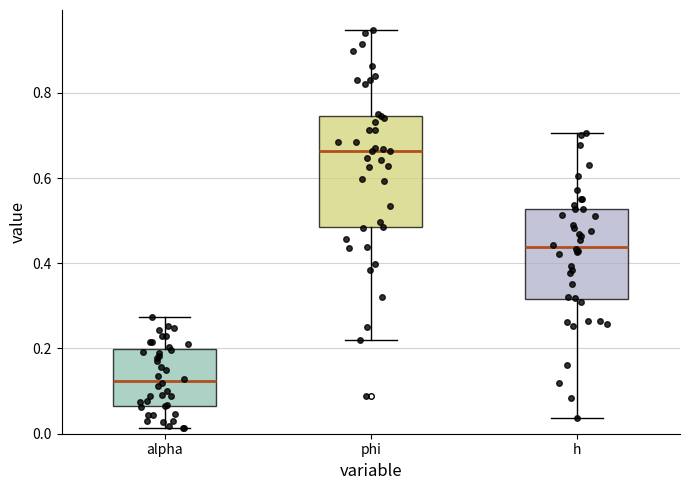

Which box's median line is the lowest?

alpha